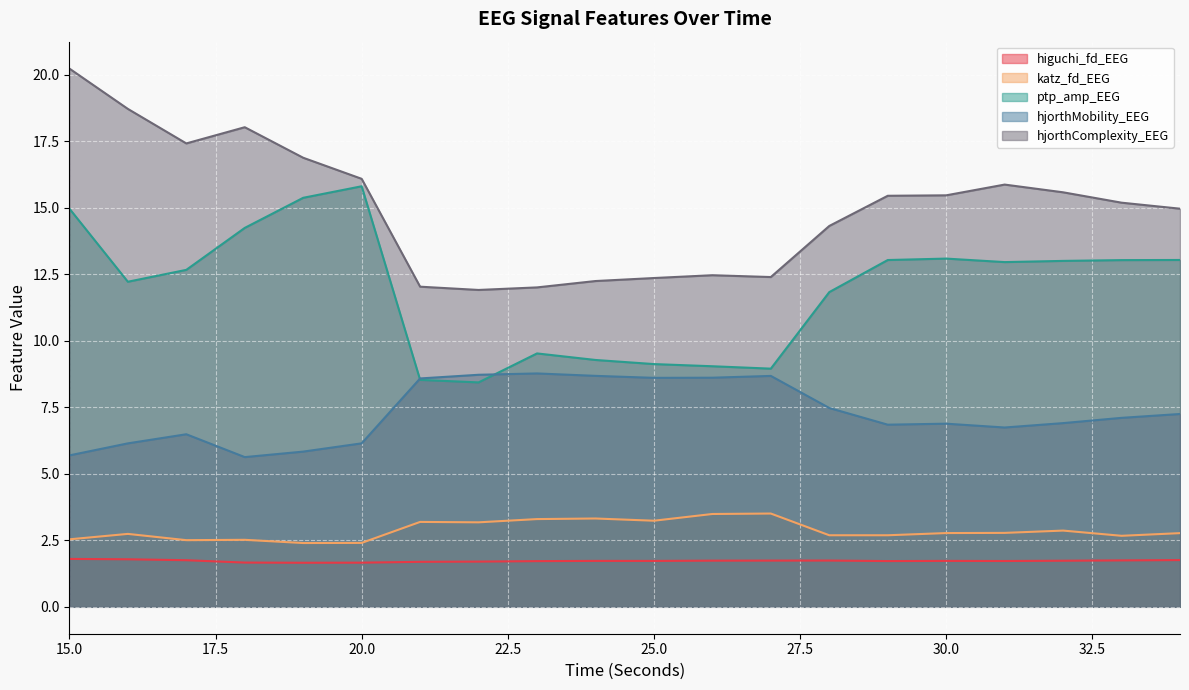

Reading left to right, extract all data points from this chart.

higuchi_fd_EEG: 15=1.8	16=1.8	17=1.8	18=1.7	19=1.7	20=1.7	21=1.7	22=1.7	23=1.7	24=1.7	25=1.7	26=1.7	27=1.7	28=1.7	29=1.7	30=1.7	31=1.7	32=1.7	33=1.7	34=1.8
katz_fd_EEG: 15=2.5	16=2.7	17=2.5	18=2.5	19=2.4	20=2.4	21=3.2	22=3.2	23=3.3	24=3.3	25=3.2	26=3.5	27=3.5	28=2.7	29=2.7	30=2.8	31=2.8	32=2.9	33=2.7	34=2.8
ptp_amp_EEG: 15=15.0	16=12.2	17=12.7	18=14.2	19=15.4	20=15.8	21=8.5	22=8.4	23=9.5	24=9.3	25=9.1	26=9.0	27=9.0	28=11.8	29=13.0	30=13.1	31=13.0	32=13.0	33=13.0	34=13.0
hjorthMobility_EEG: 15=5.7	16=6.1	17=6.5	18=5.6	19=5.8	20=6.1	21=8.6	22=8.7	23=8.8	24=8.7	25=8.6	26=8.6	27=8.7	28=7.5	29=6.8	30=6.9	31=6.7	32=6.9	33=7.1	34=7.2
hjorthComplexity_EEG: 15=20.2	16=18.7	17=17.4	18=18.0	19=16.9	20=16.1	21=12.0	22=11.9	23=12.0	24=12.2	25=12.4	26=12.5	27=12.4	28=14.3	29=15.5	30=15.5	31=15.9	32=15.6	33=15.2	34=15.0